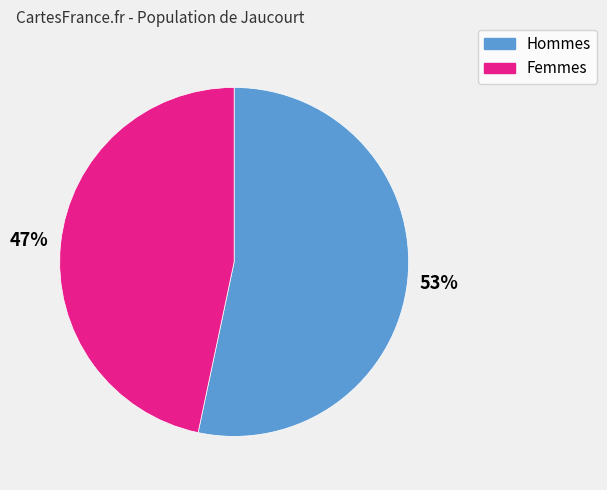

How many slices are in this pie chart?

2